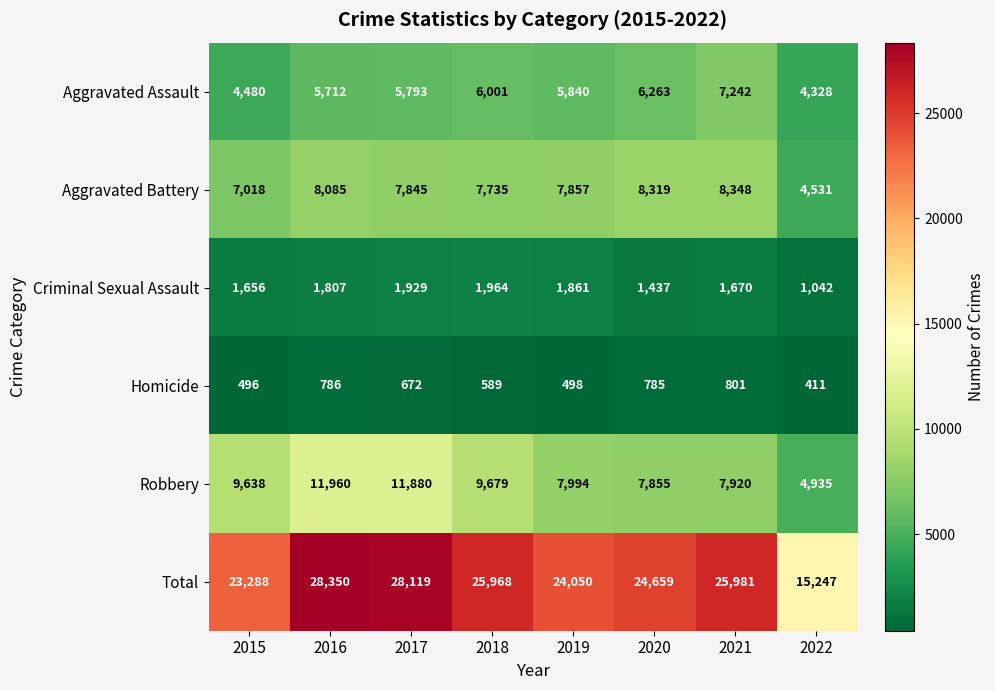

What is the average value of the Criminal Sexual Assault series?

1671